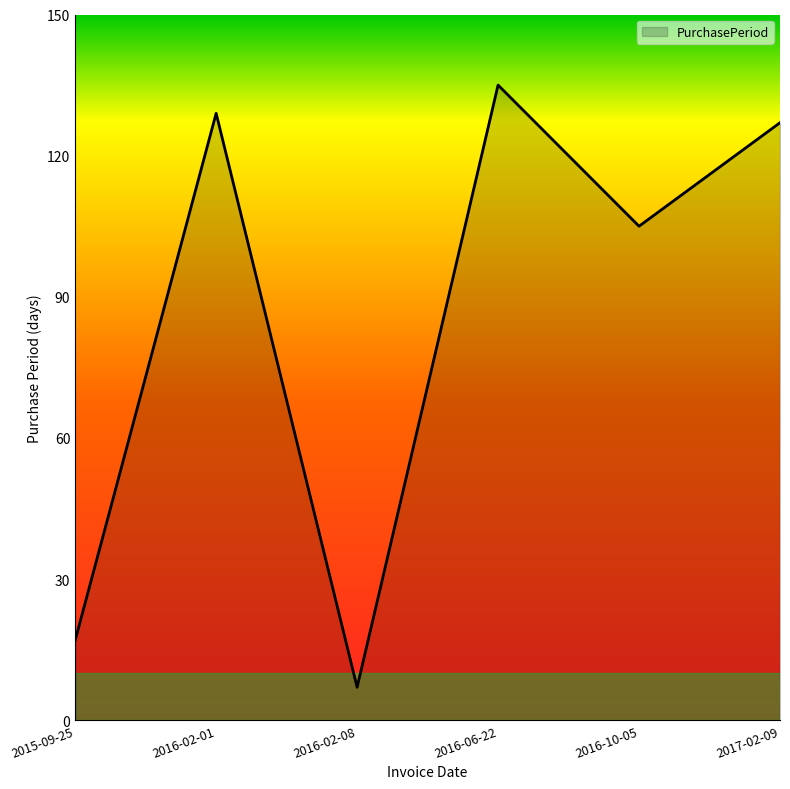

What is the change in value from 2016-02-01 to 2017-02-09?

-2